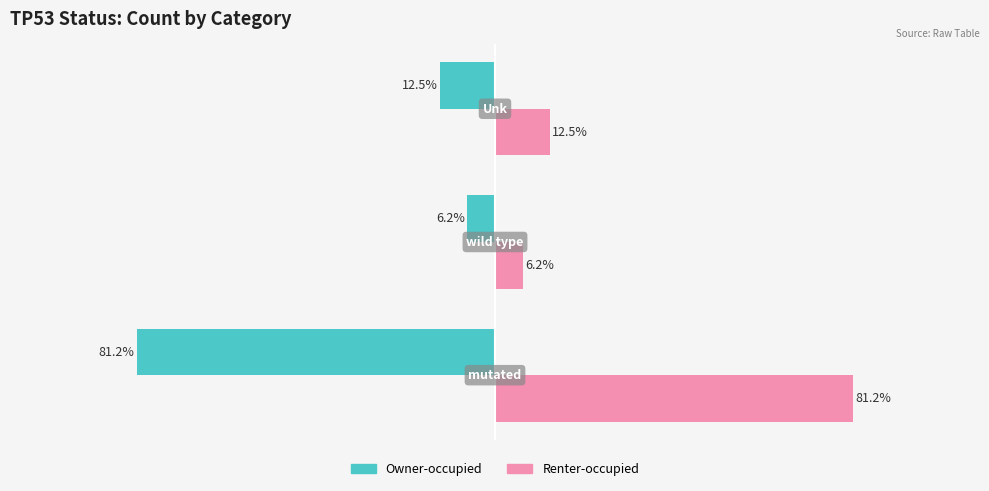

List the series in order of their overall mean, highest first.

Renter-occupied, Owner-occupied